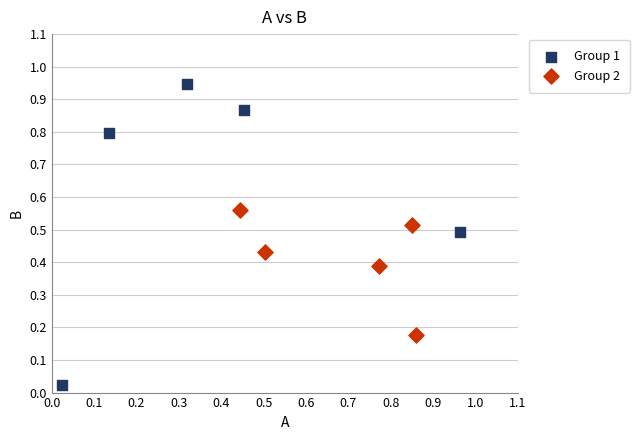

Which series reaches the minimum Y coordinate?

Group 1